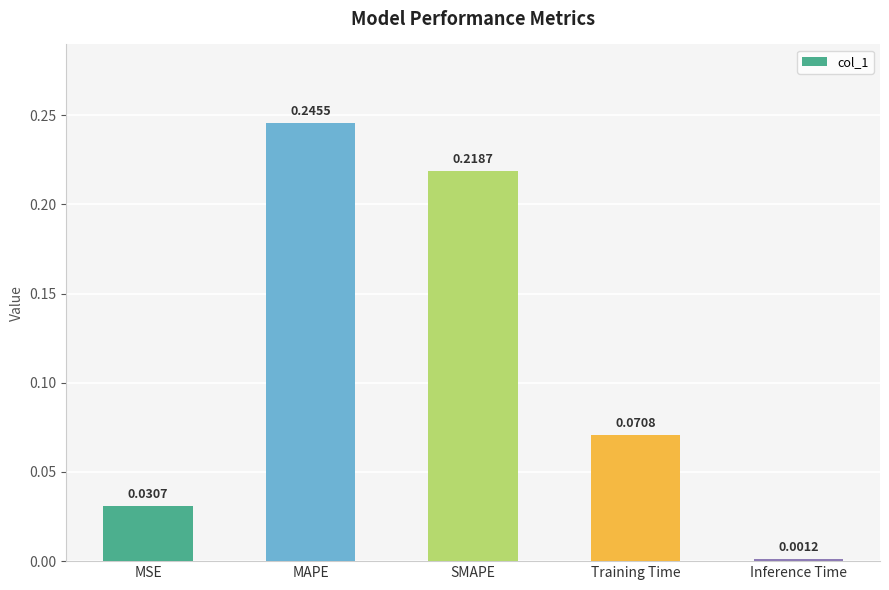

What is the label of the 3rd bar from the right?

SMAPE